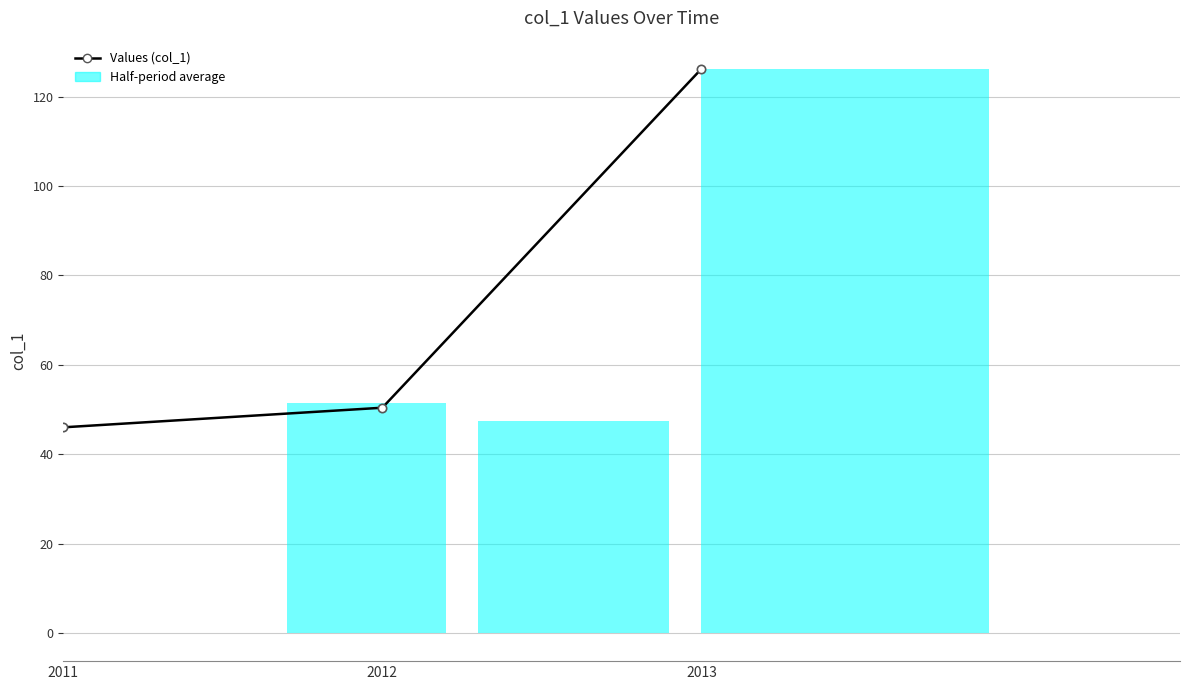

Which category has the lowest value across all series?

2011